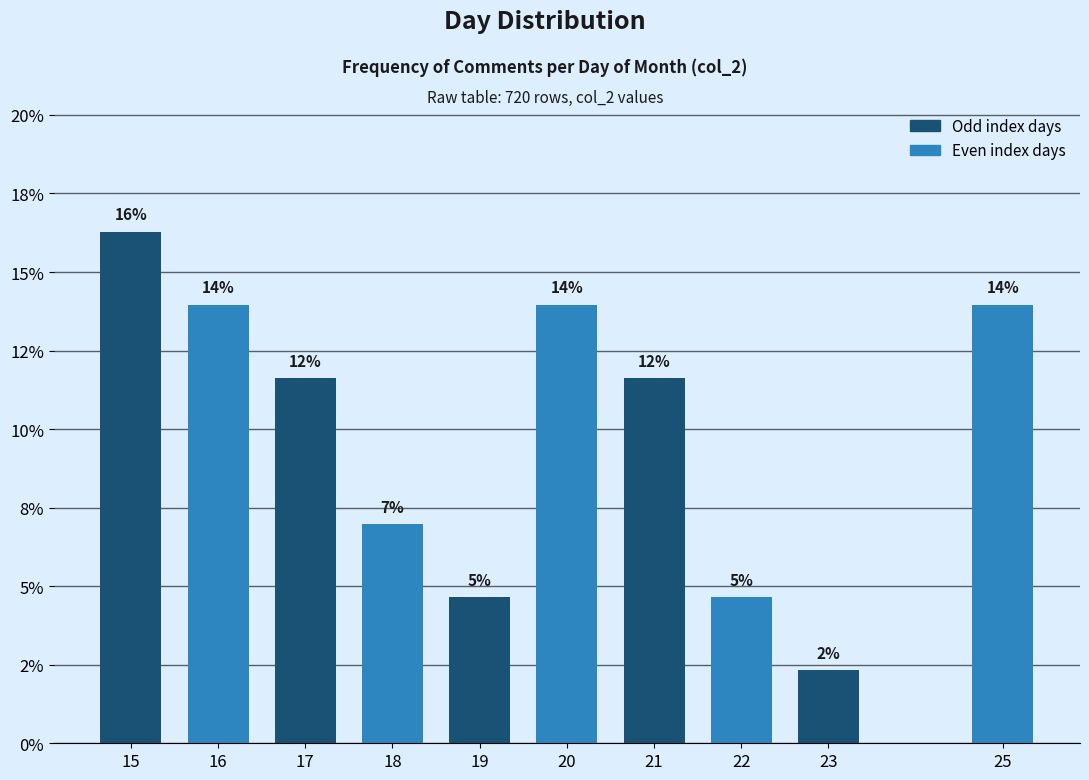

Are the bars horizontal?

No